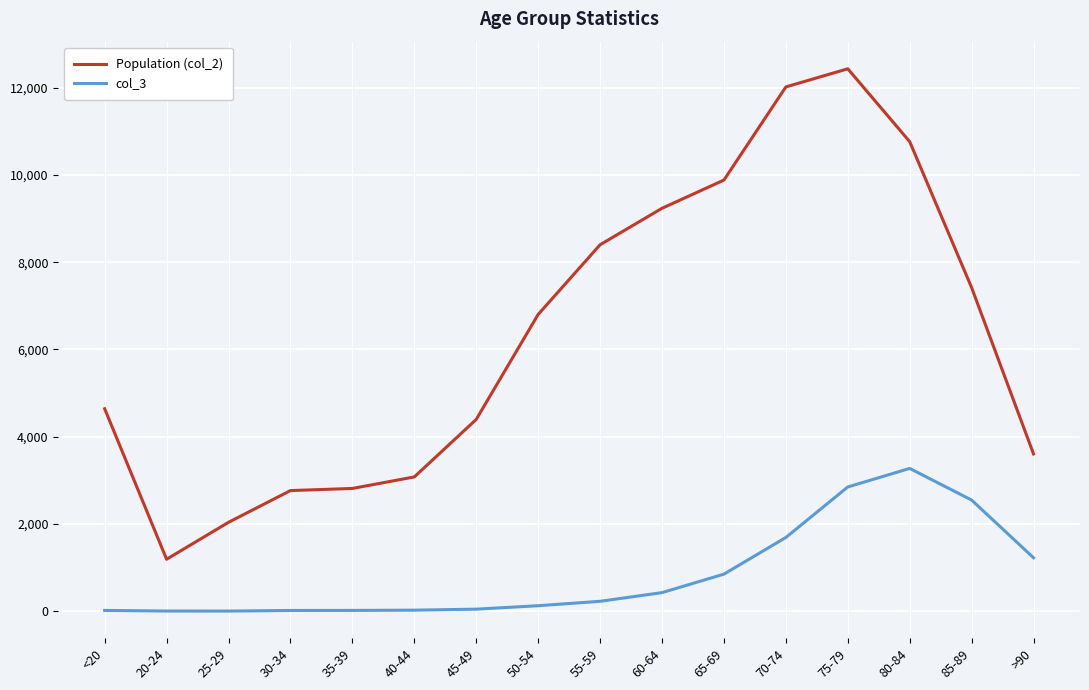

True or false: col_3 has more than 0 interior local peaks.

True